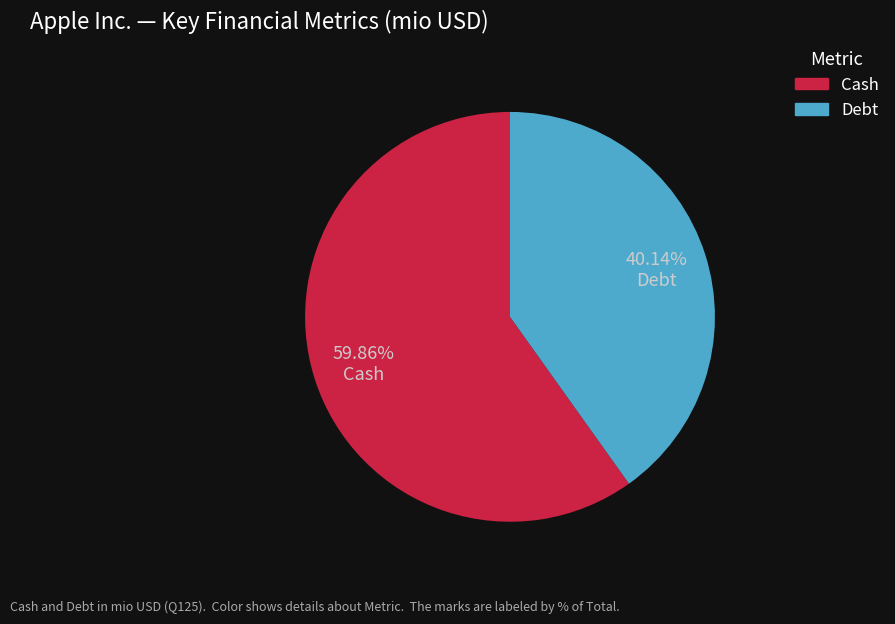

Is there a majority slice in this chart?

Yes